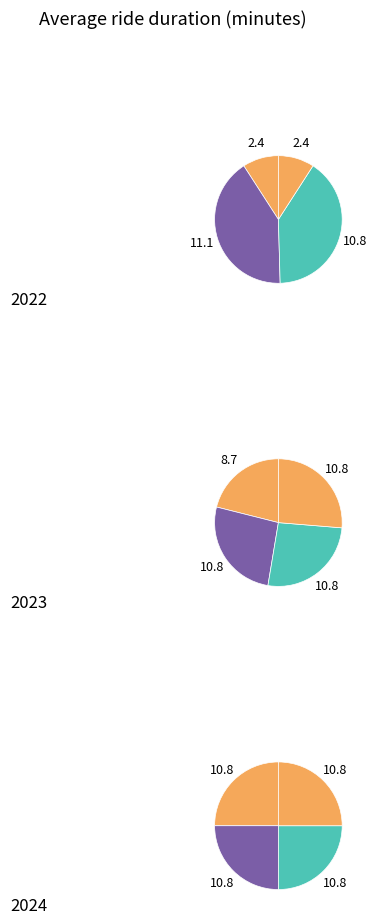

Between 1083761 and 1107483, which is larger?

1107483